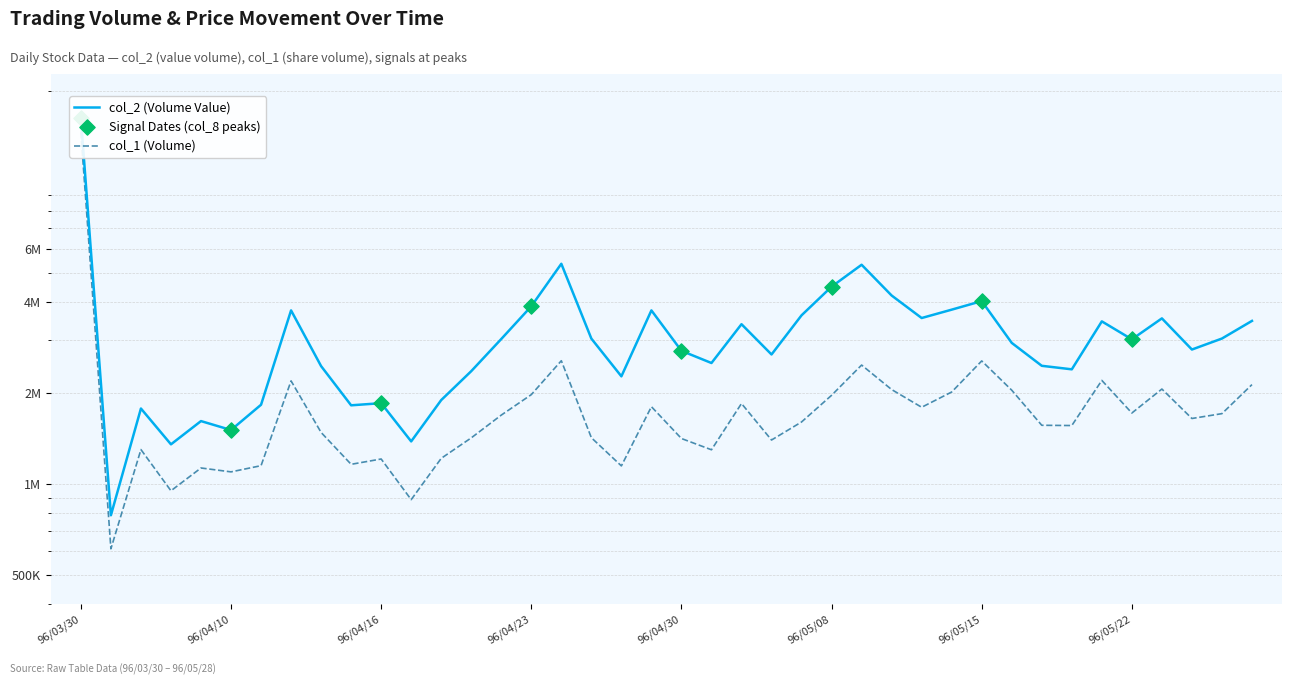

Is the value of col_2 at 96/04/18 greater than the value of col_1 at 96/04/02?

Yes